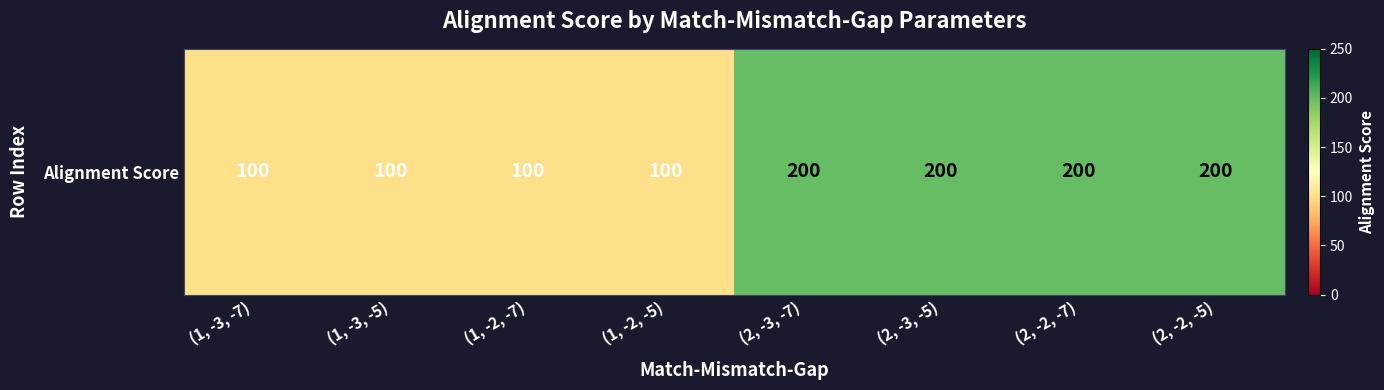

What is the sum of the values at (1, -2, -5) and (2, -3, -5)?

300